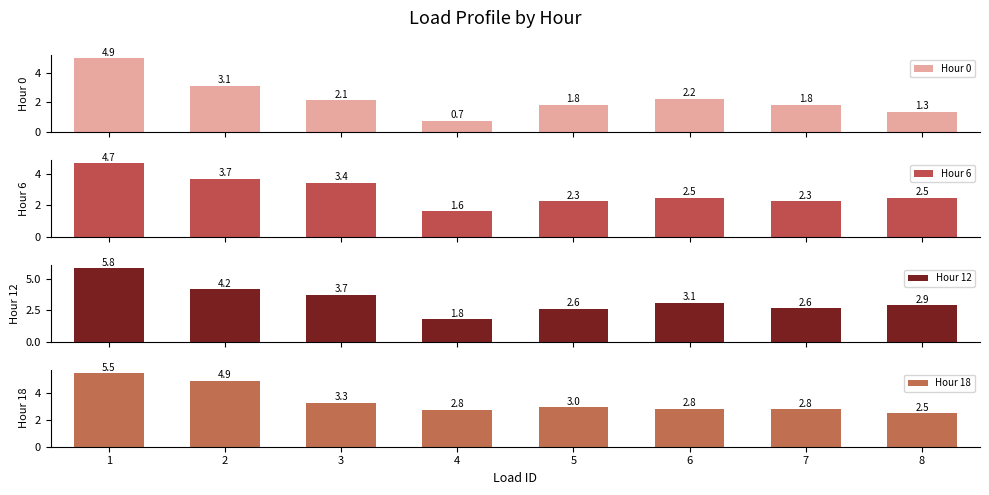

Which series has the widest spread of values?

Hour 0